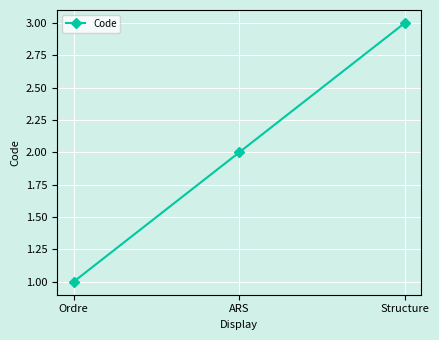

At which category does the chart reach its peak across all series?

Structure